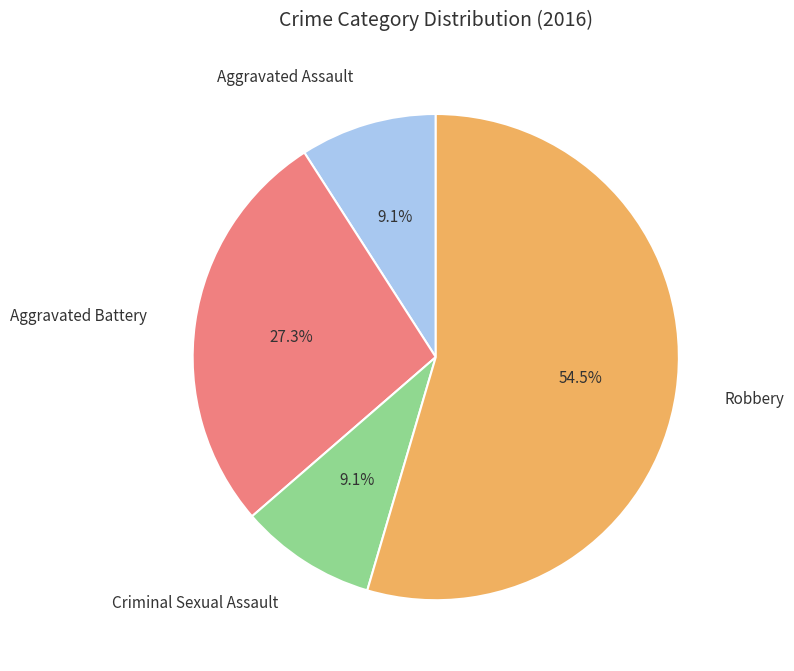

Is there a majority slice in this chart?

Yes